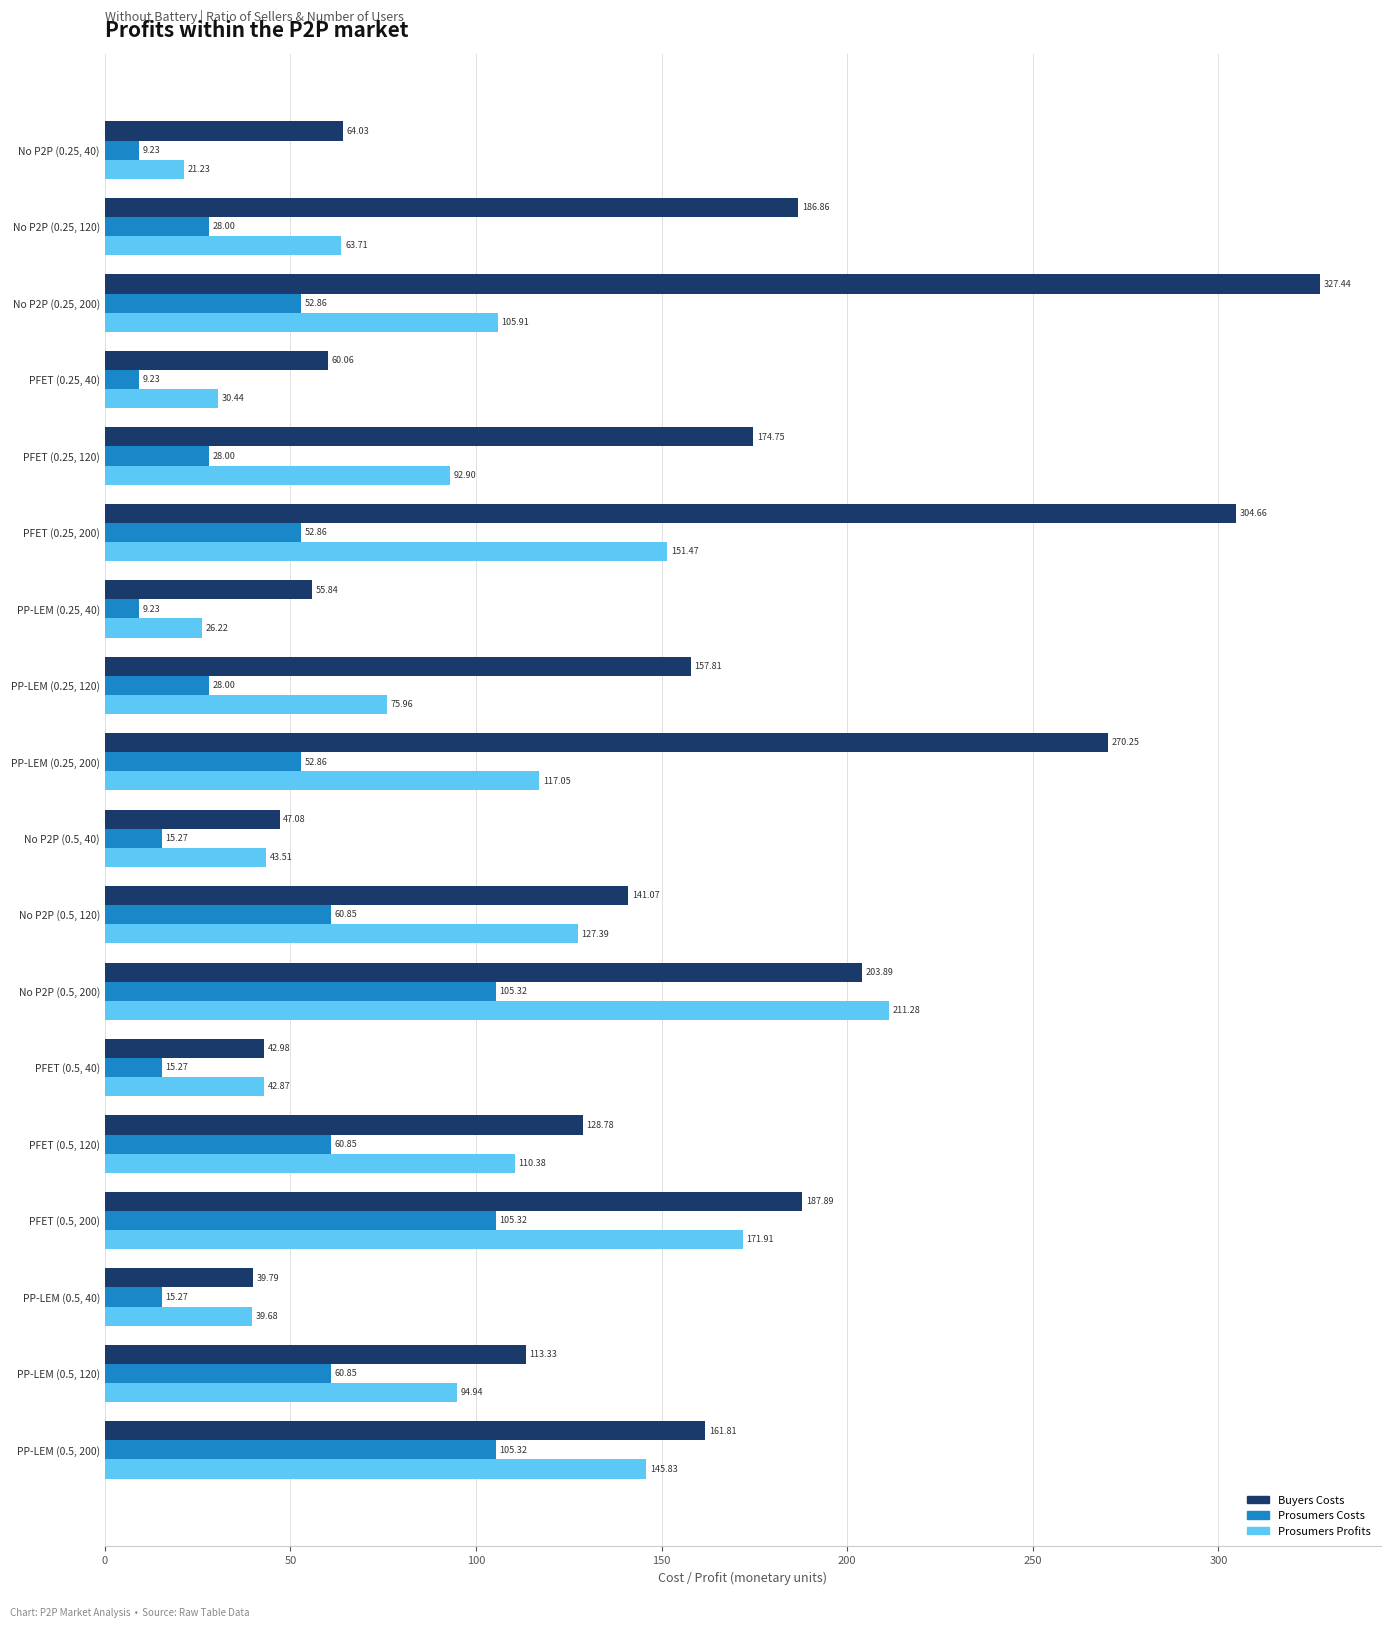

What is the average value of the Prosumers Costs series?

45.3